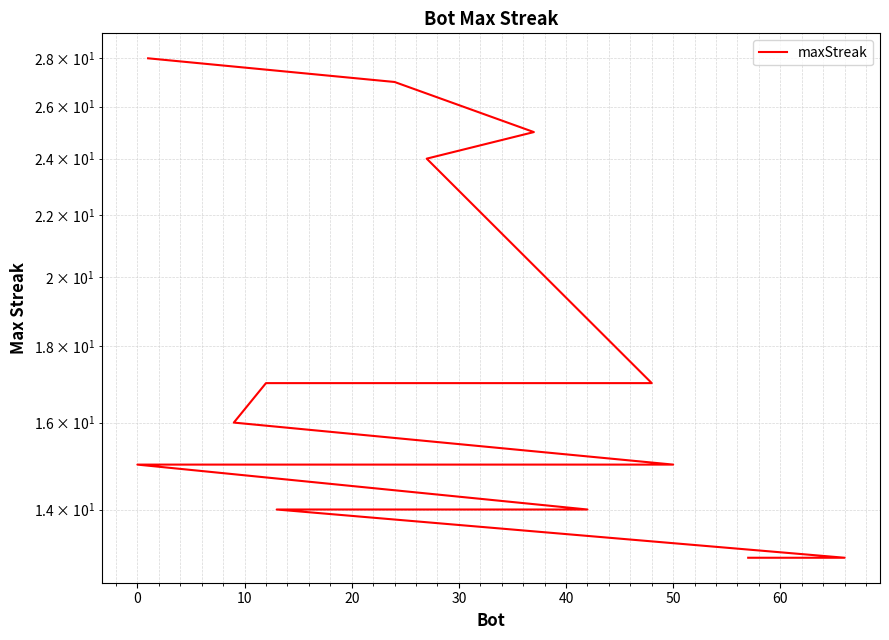

How many data points are above 15?

7